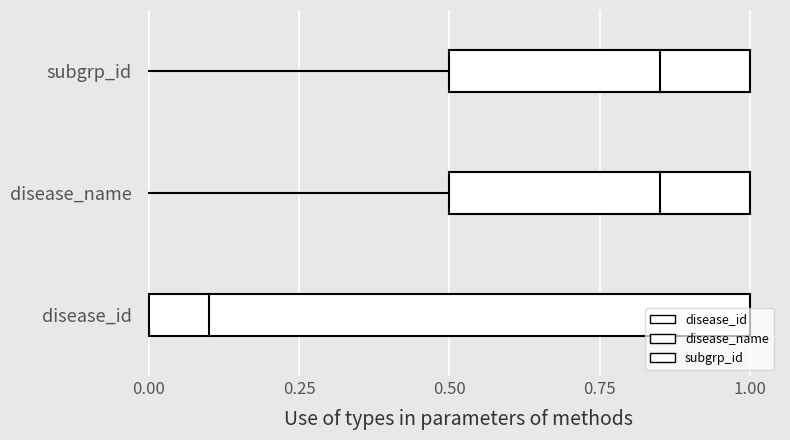

The string series shows 1 at disease_name. True or false?

True